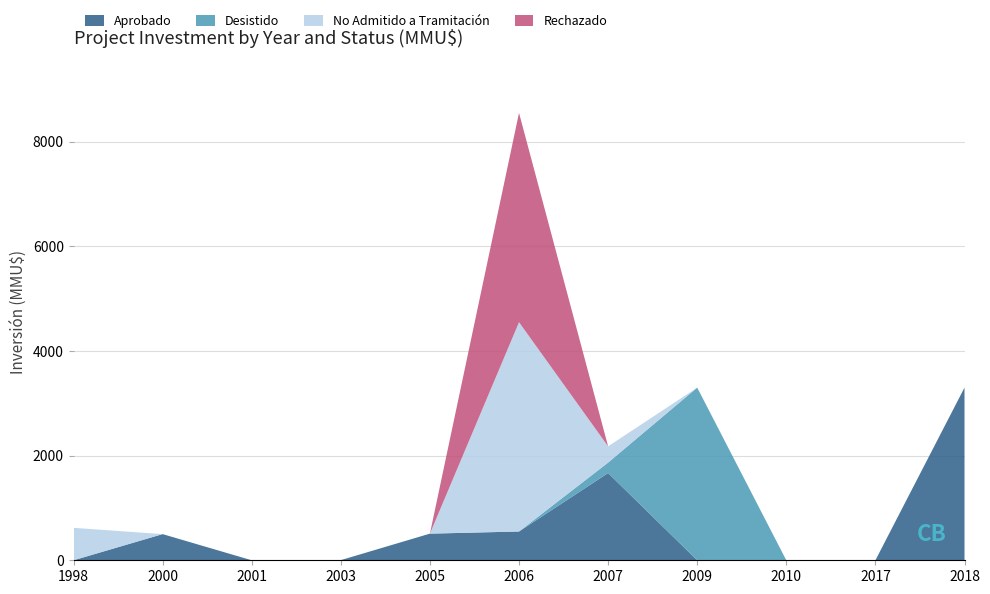

Reading left to right, what are all the values shown in this chart?

Aprobado: 0	500	0	3	509	550	1667	0	0	0	3300
Desistido: 0	0	0	0	0	0	200	3300	0	0	0
No Admitido a Tramitación: 620	0	0	0	0	4000	310	0	0	0	0
Rechazado: 0	0	0	0	0	4000	0	0	0	0	0